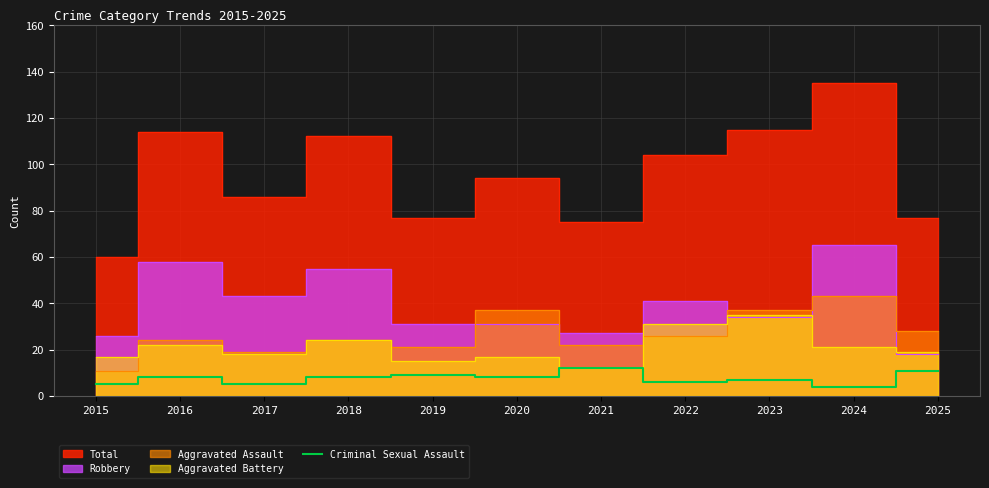

The chart shows a value of 12 at 2021. True or false?

True